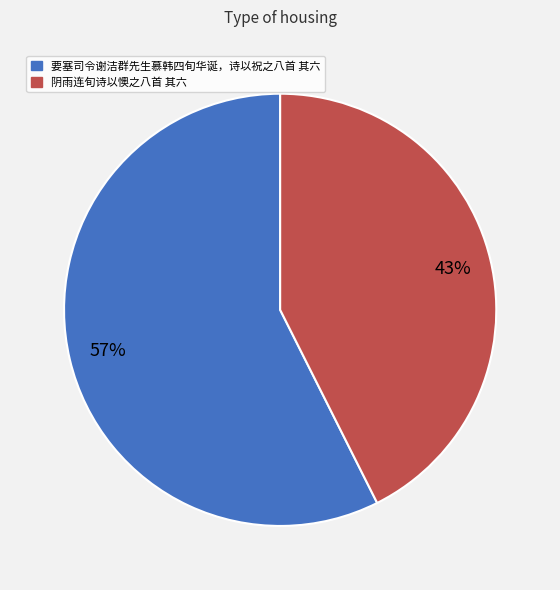

Does any single category account for the majority?

Yes